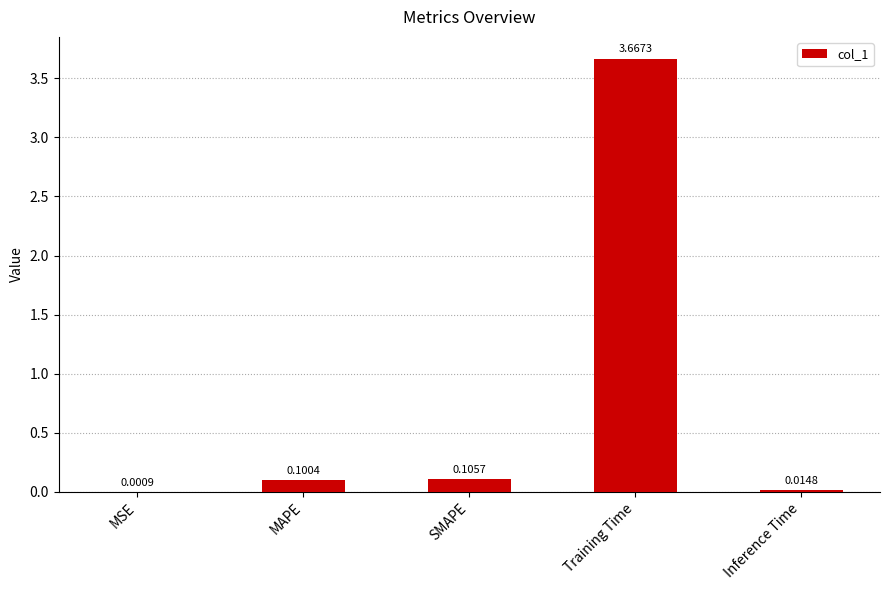

What is the change in value from SMAPE to Training Time?

+3.6